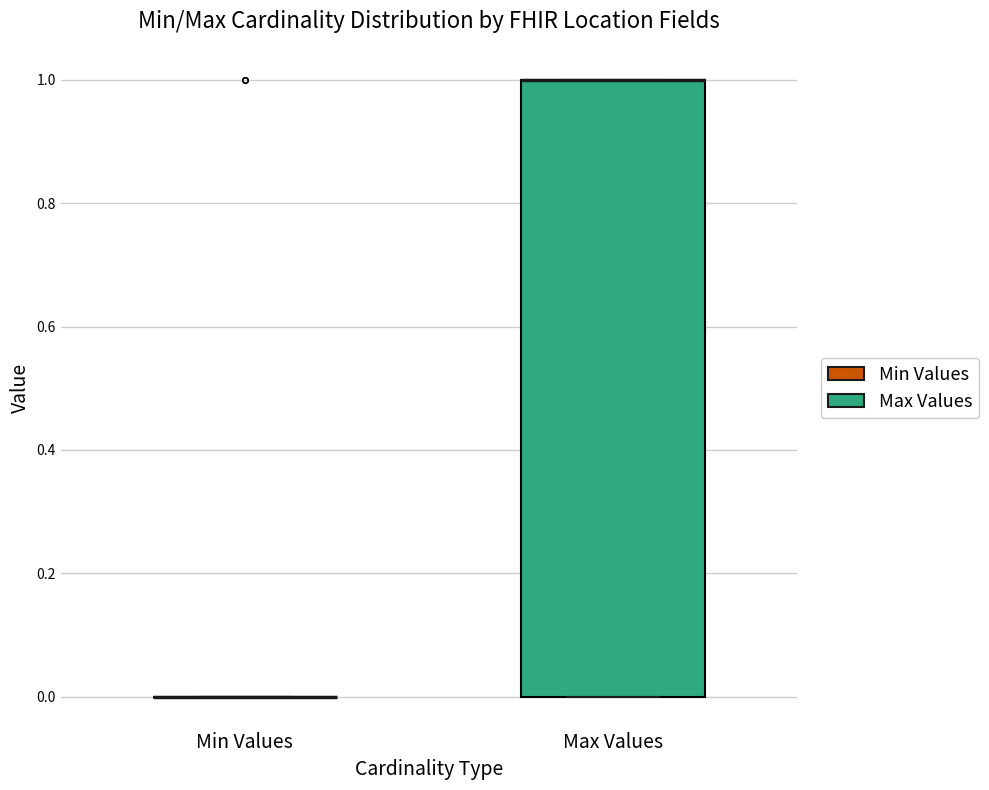

Reading left to right, transcribe this box plot: for each box, give where its median line is, the range the box spans, and where its two whiskers end, as read against the y-axis. The values are not printed on the chart, so give them approximately, as read against the axis.

Min Values: box collapsed to a line at 0, whiskers 0 to 0
Max Values: median 1 (drawn on the box's upper edge), box 0 to 1, whiskers 0 to 1